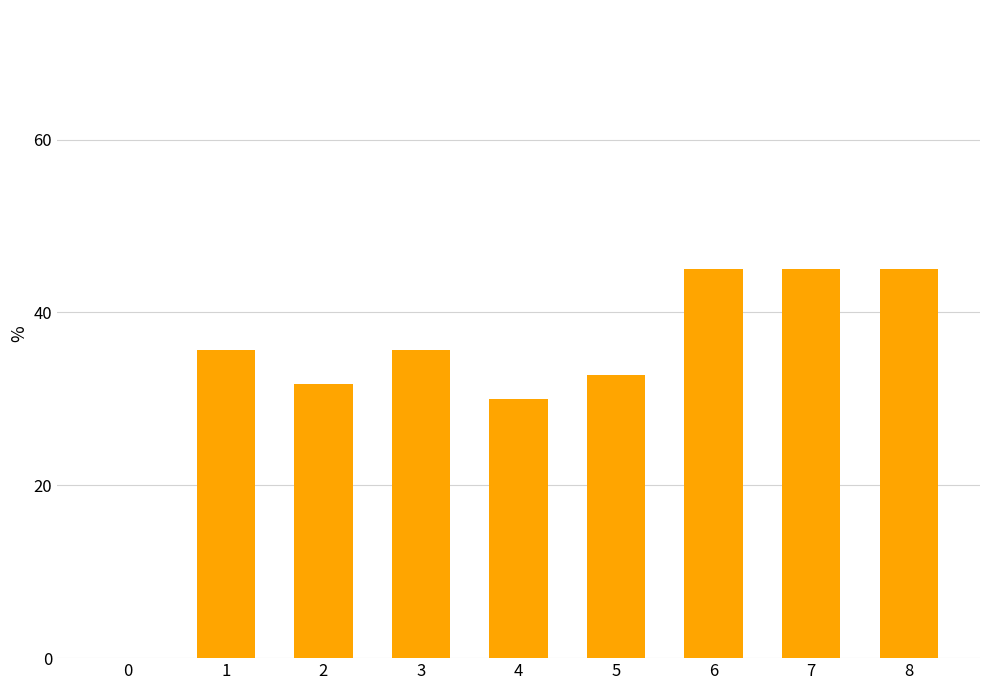

What is the sum of the values at 6 and 0?

45.0